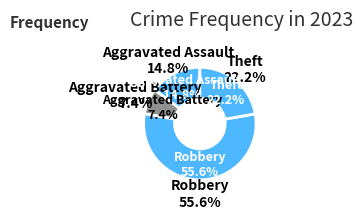

To the nearest percent, what percentage of the pie is Aggravated Assault?

15%